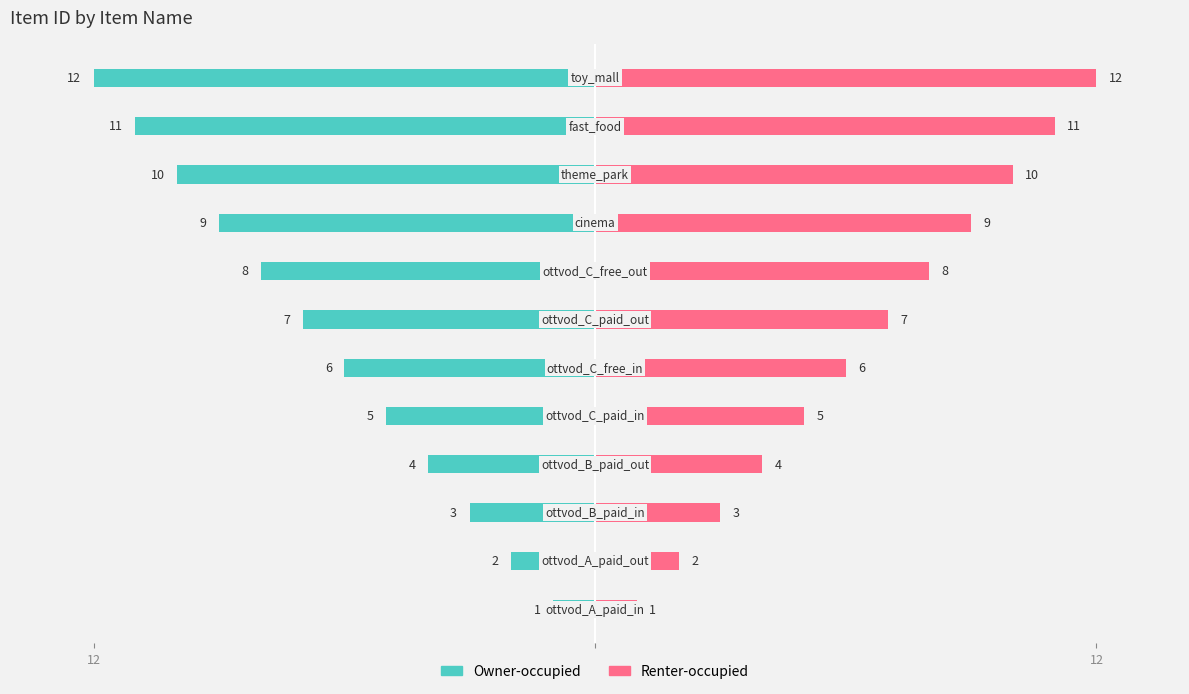

What is the greatest value displayed?

12